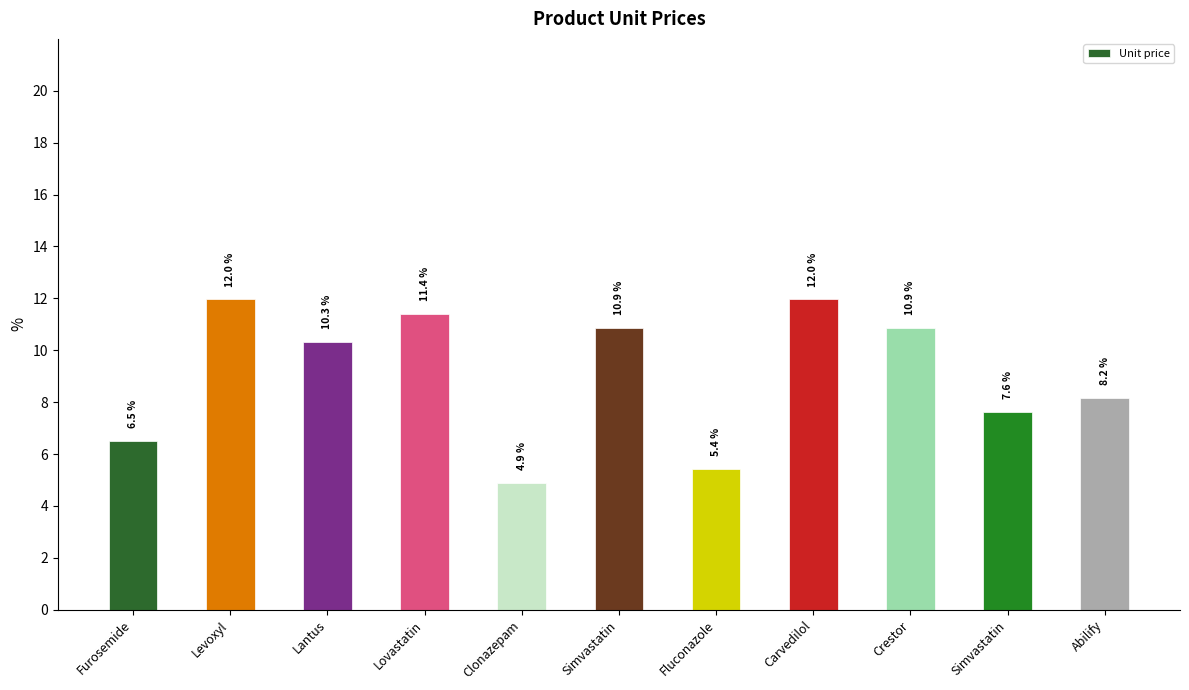

Reading left to right, list all the values displayed in this chart.

Furosemide=6.5	Levoxyl=12.0	Lantus=10.3	Lovastatin=11.4	Clonazepam=4.9	Simvastatin=10.9	Fluconazole=5.4	Carvedilol=12.0	Crestor=10.9	Simvastatin=7.6	Abilify=8.2